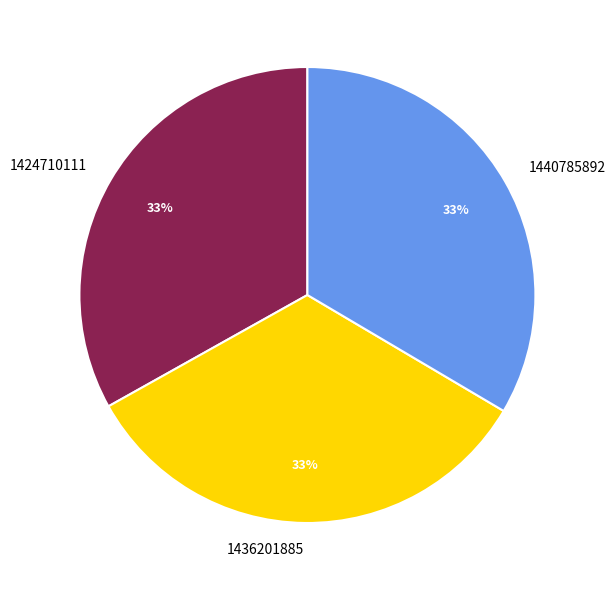

Do 1436201885 and 1424710111 together represent more than half of the pie?

Yes